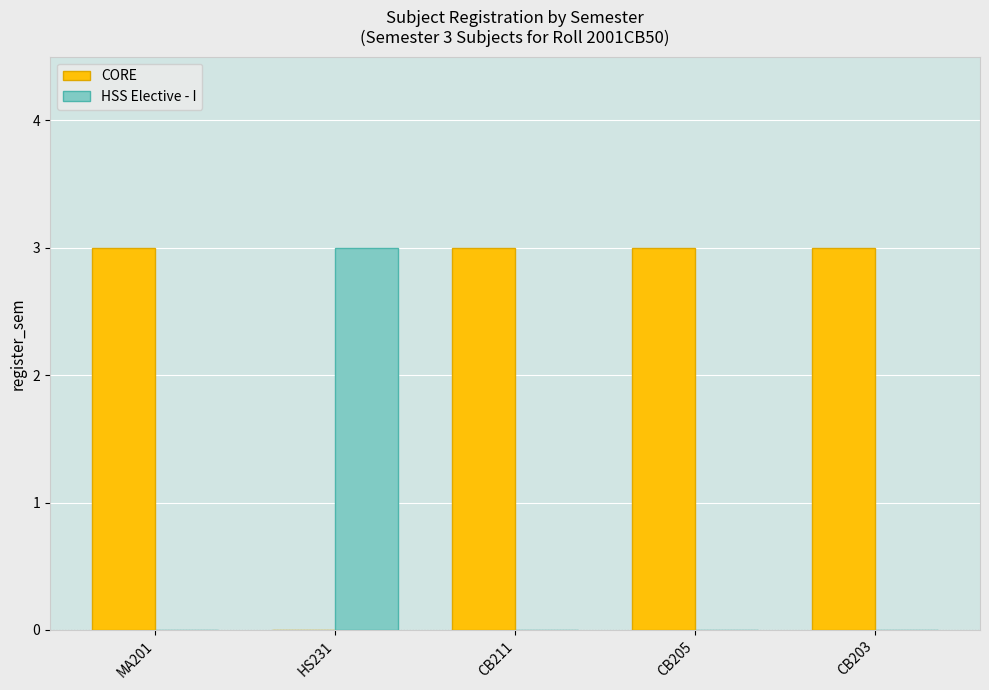

How many CORE values are between 3 and 4?

4